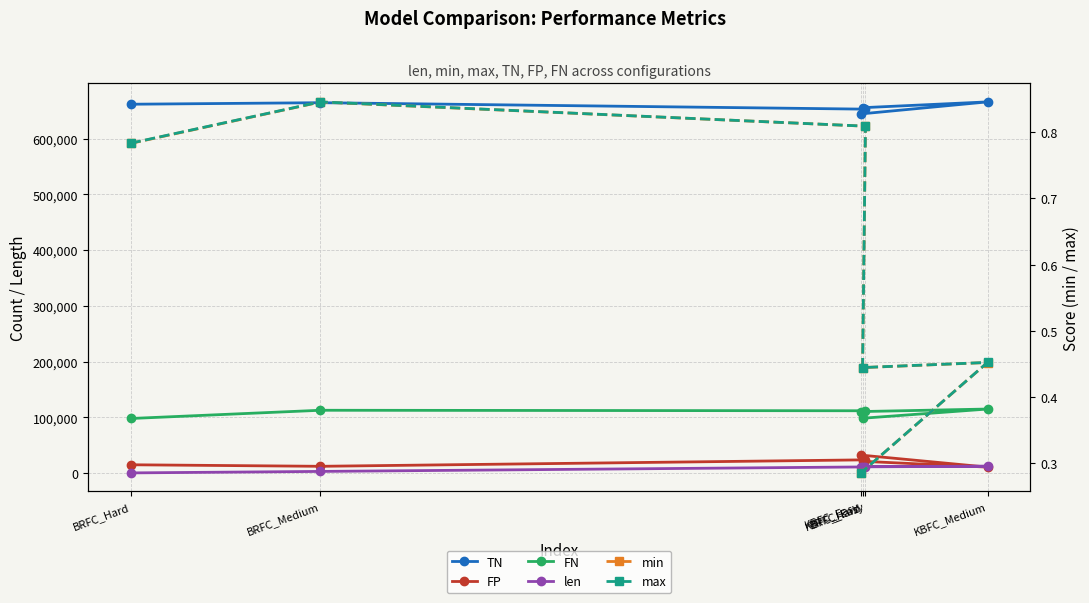

How many data points in FP are above 21164?

2